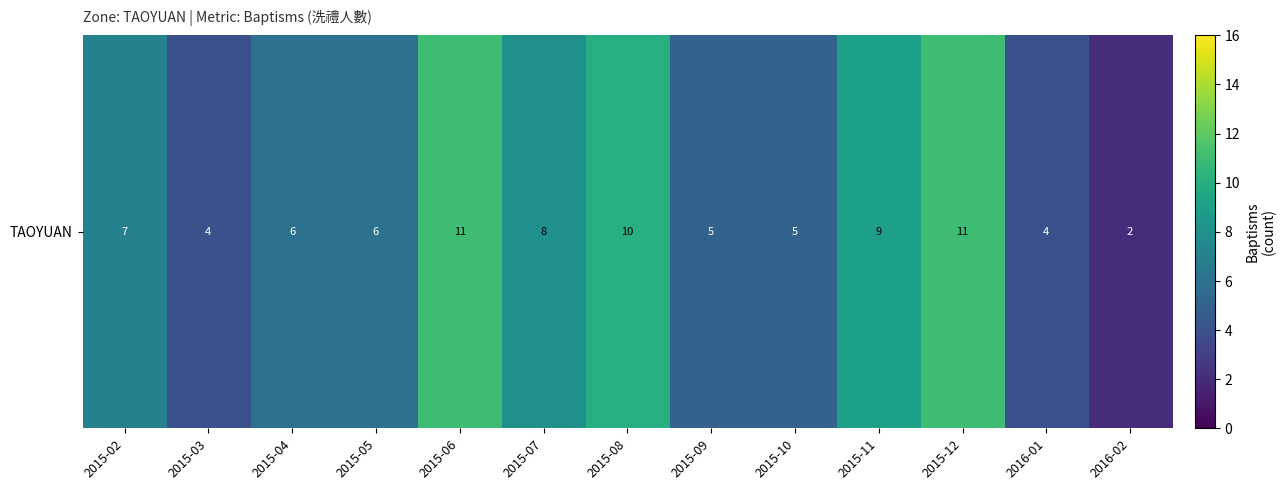

What is the average value?

7